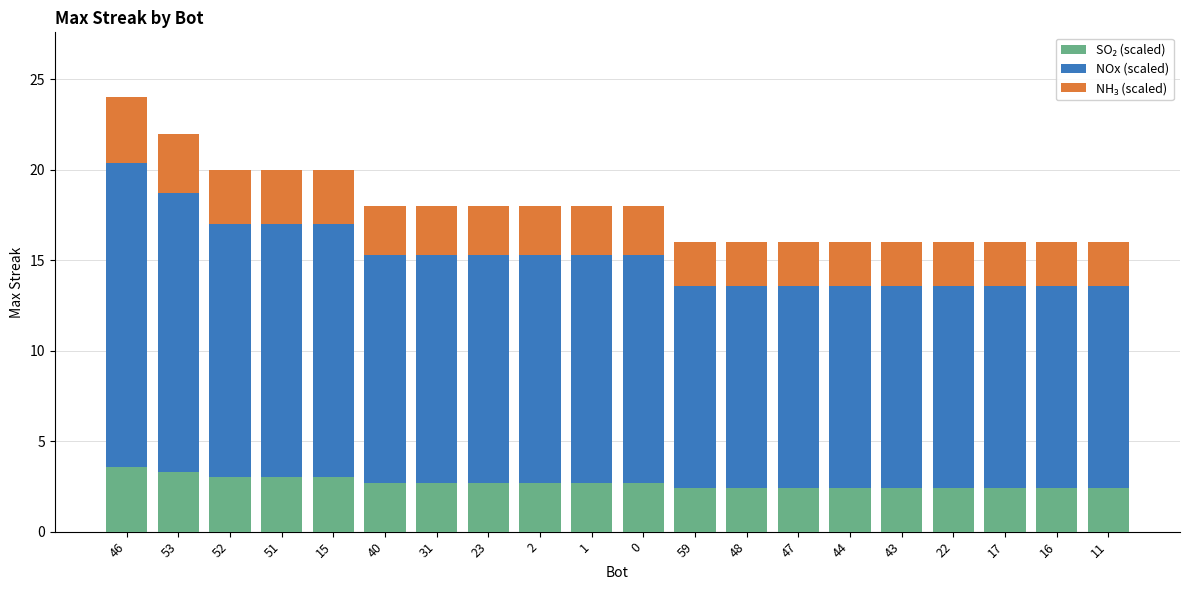

How many bars are there in total?

20